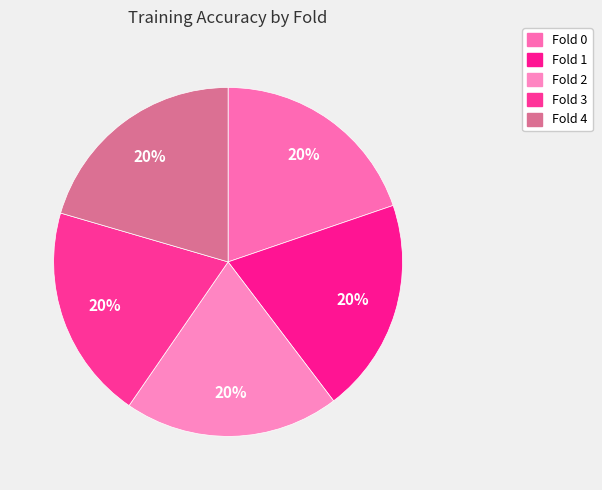

How much of the chart is everything except Fold 2?

80.1%